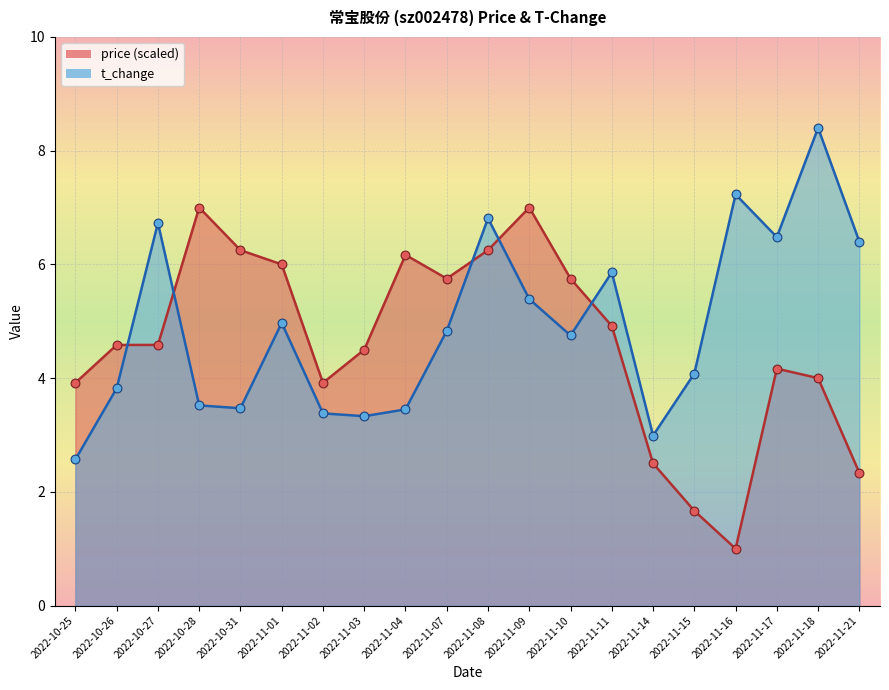

Which series has the largest Y range (max minus min)?

price